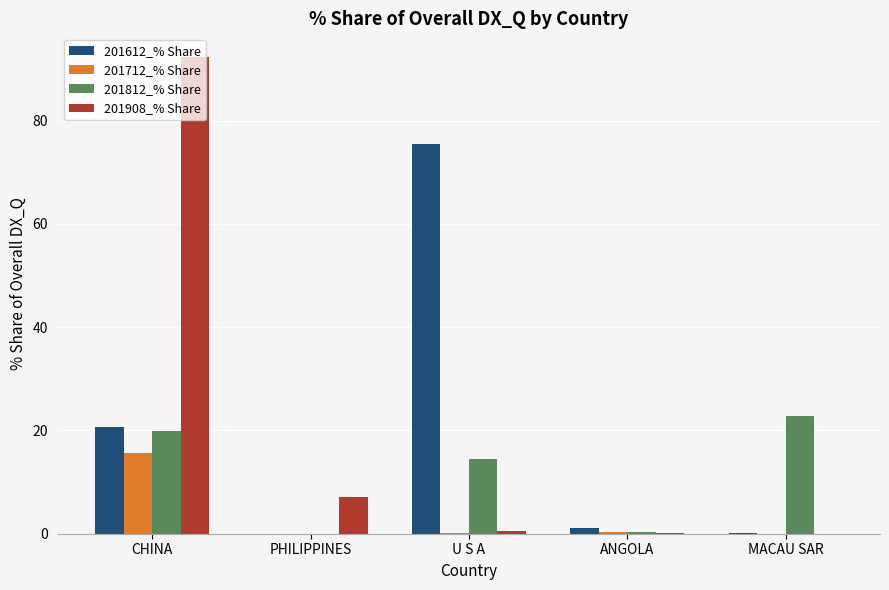

True or false: 201812_% Share has a value of 10.2 at CHINA.

False